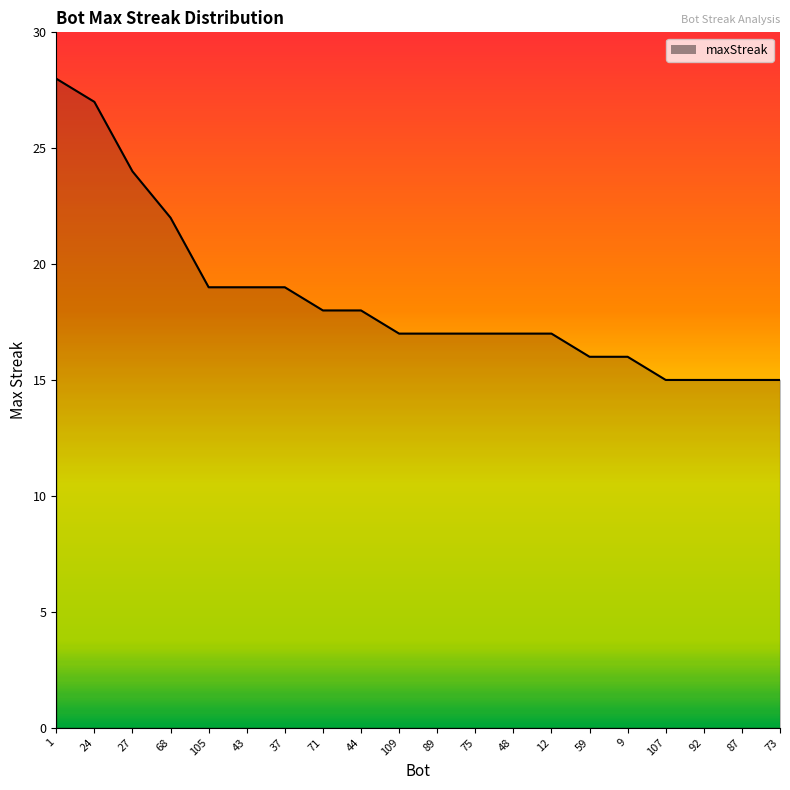

At which label is the value closest to 21?

68